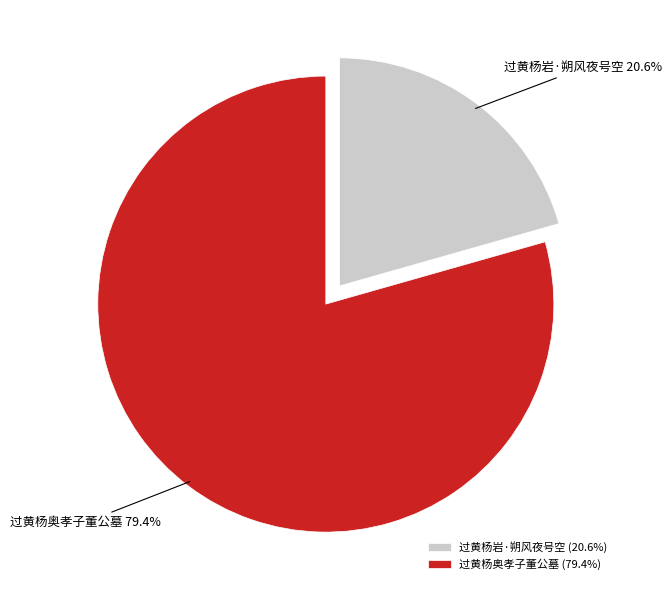

Which category has the smallest portion of the pie?

过黄杨岩·朔风夜号空